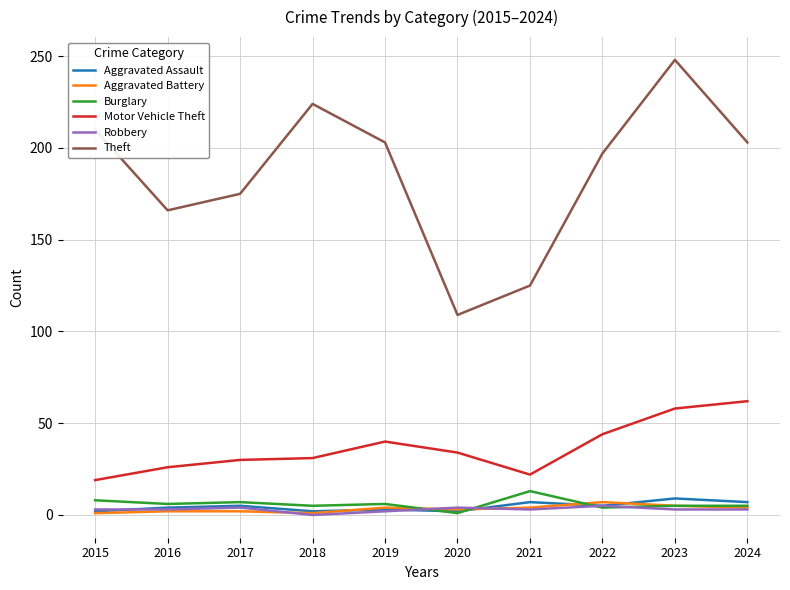

At which label is Theft closest to 178?

2017